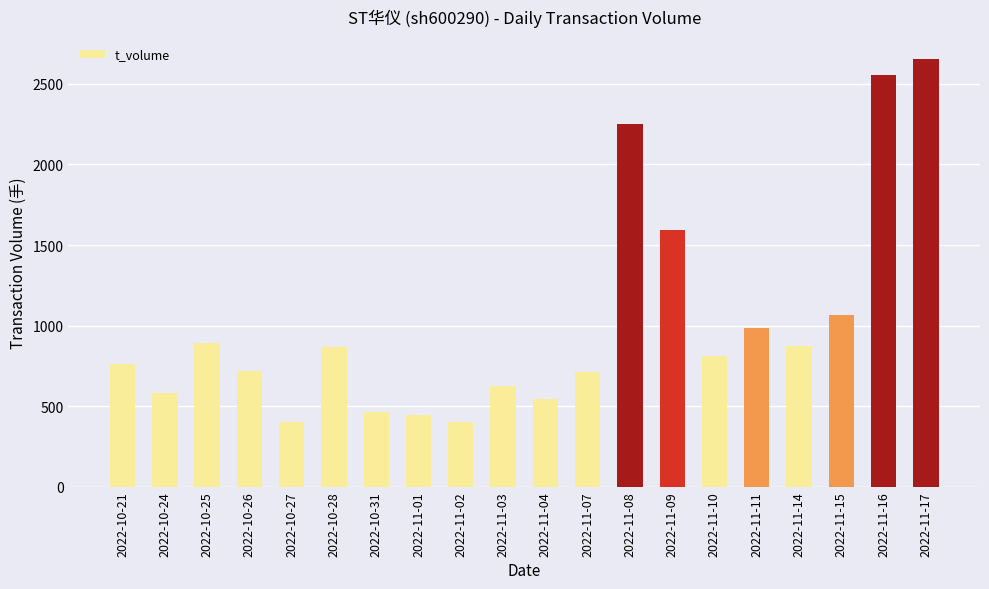

Read the value at 2022-11-16, to the nearest 50.

2550